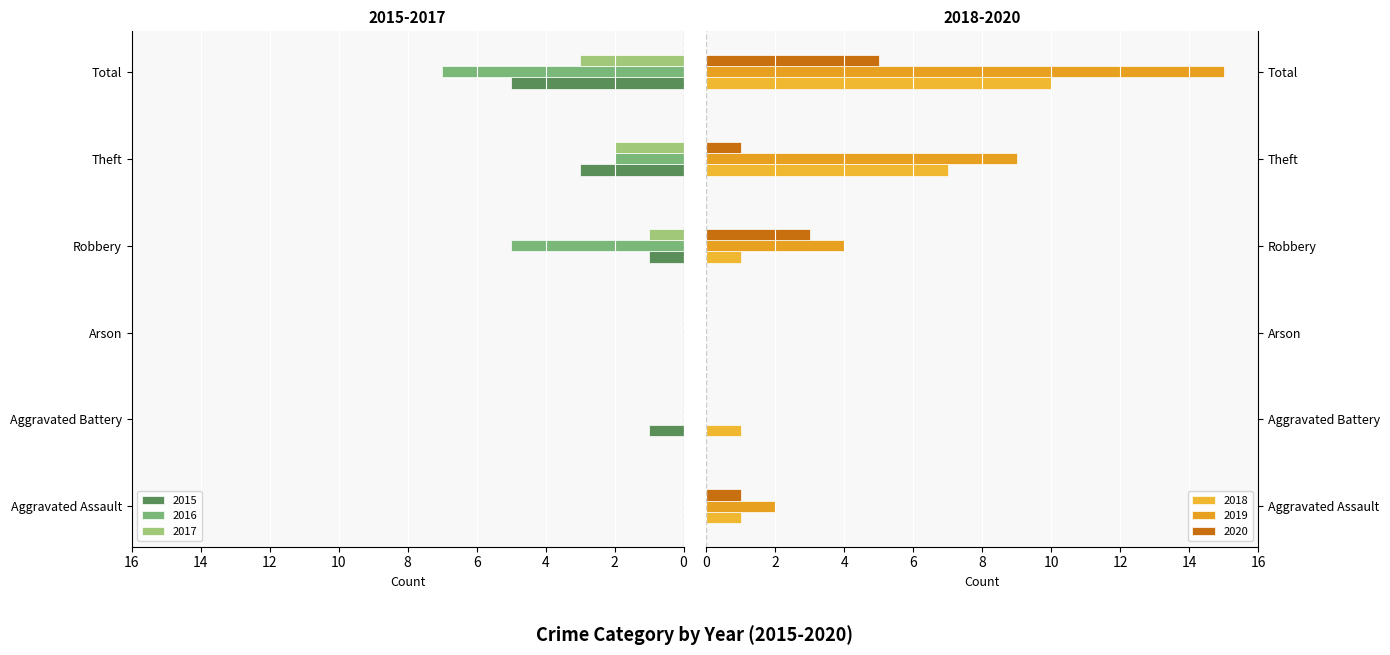

What is the label of the 4th bar from the right?

Arson